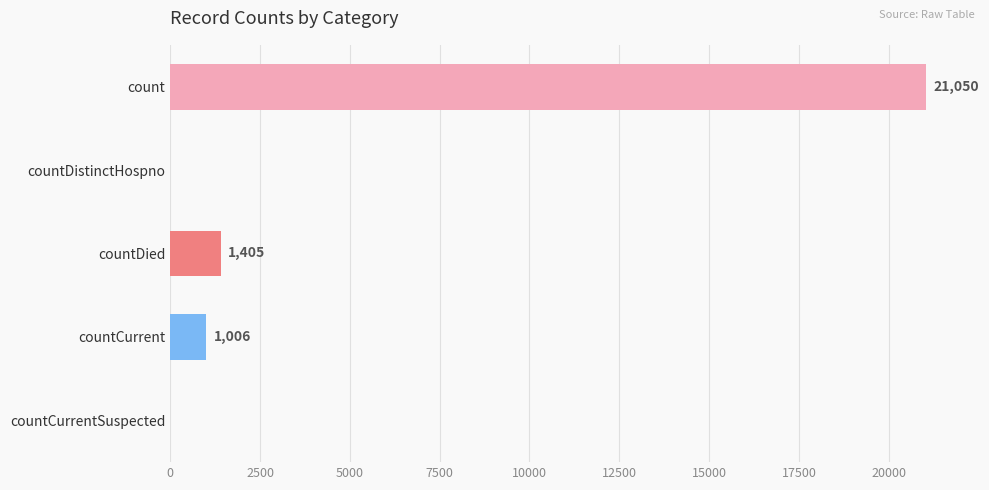

Is it true that the value at count is 21050?

True